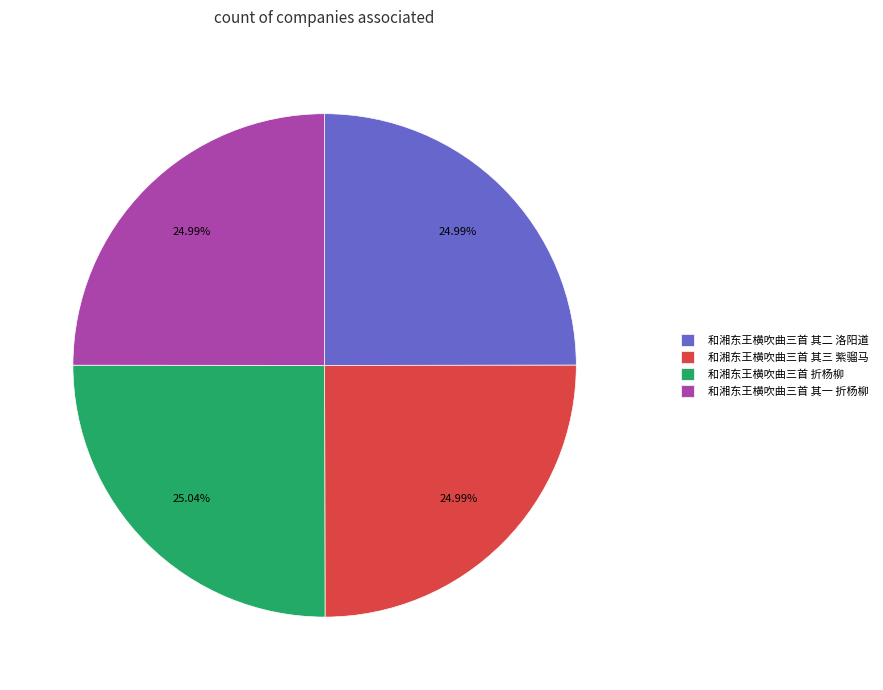

To the nearest percent, what portion does 和湘东王横吹曲三首 其一 折杨柳 represent?

25%